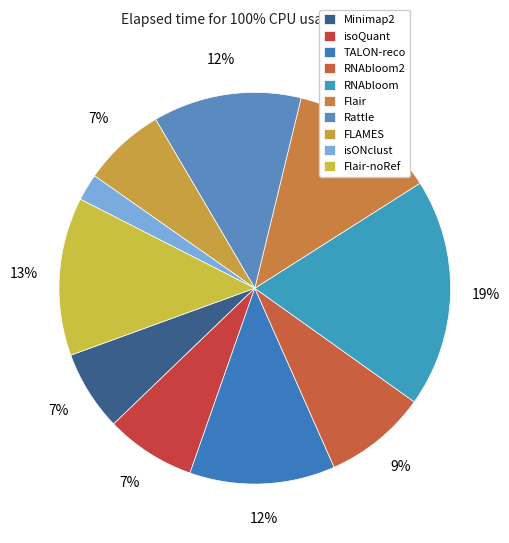

To the nearest percent, what is the difference between the largest and smallest slice percentages?

17%